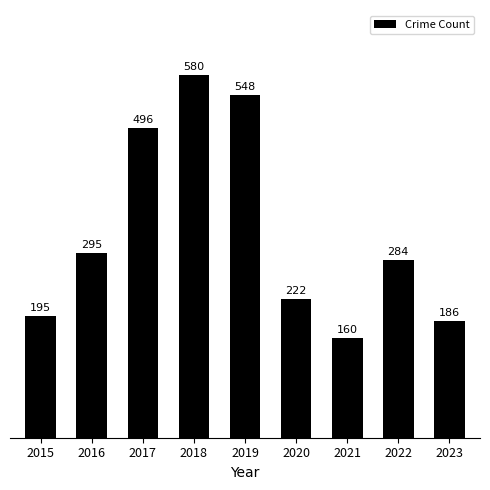

At which category does the chart reach its minimum across all series?

2021